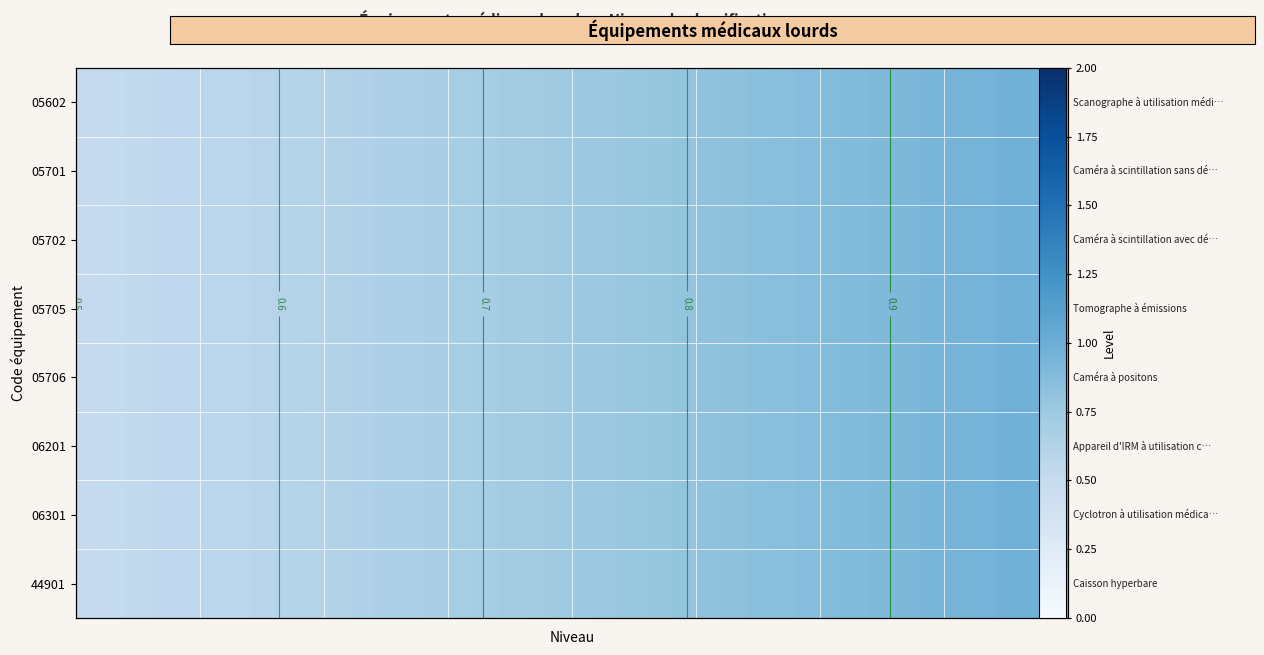

At how many categories does at least one series exceed 0?

40